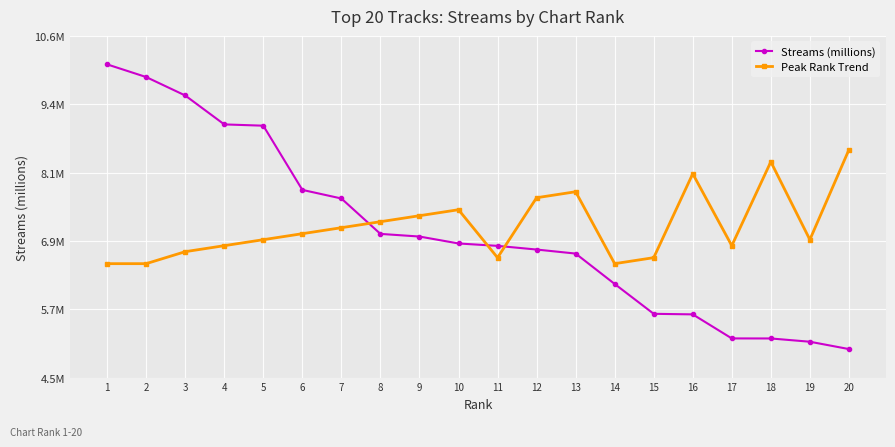

Read the Streams (millions) value at 5.

9.0